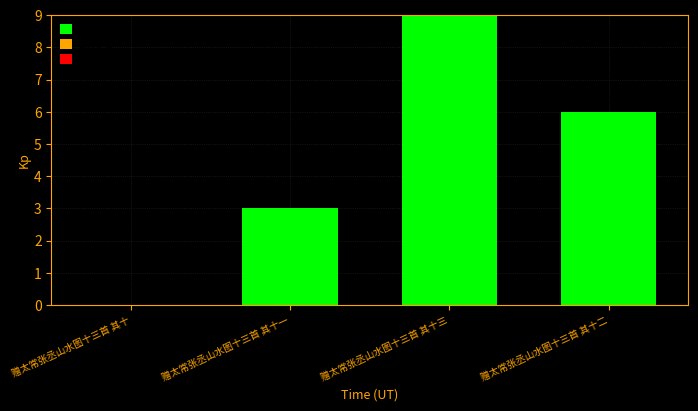

Are the bars horizontal?

No